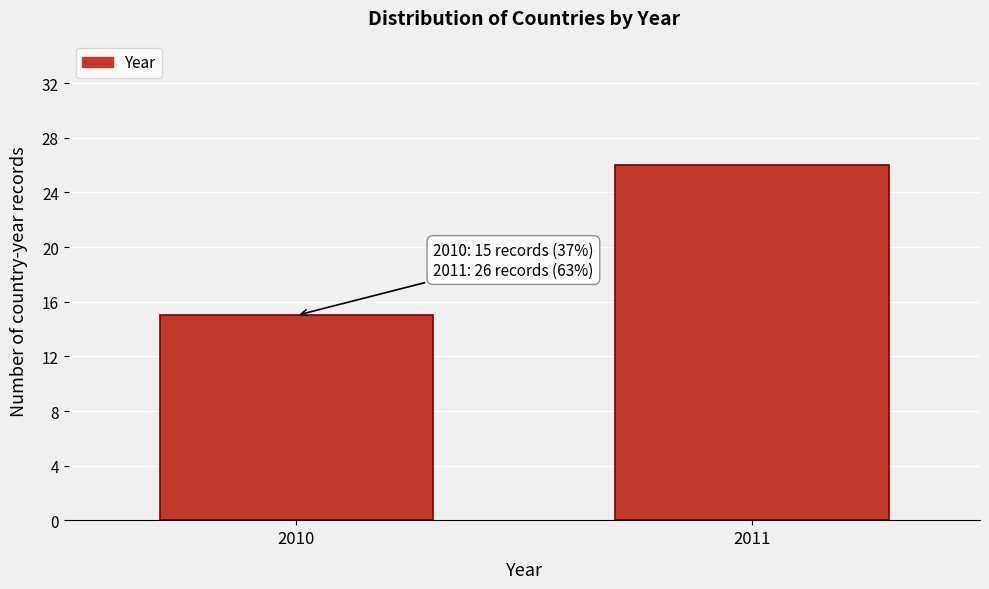

Reading right to left, list all the values displayed in this chart.

26	15